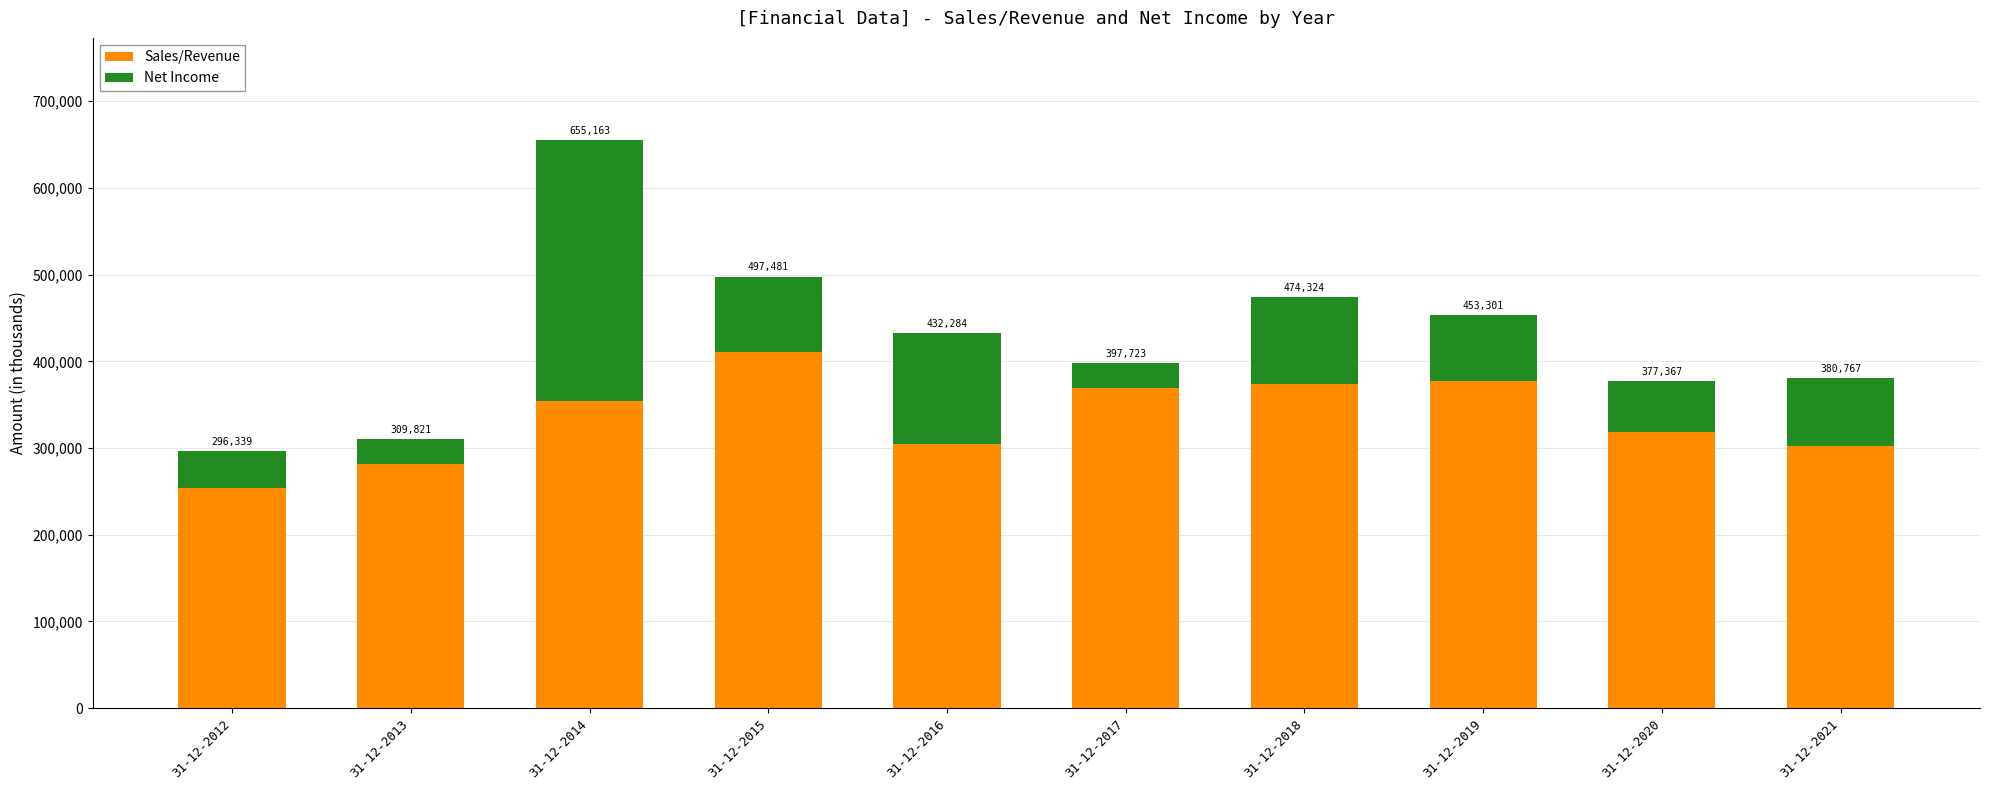

How many bars are there in total?

10